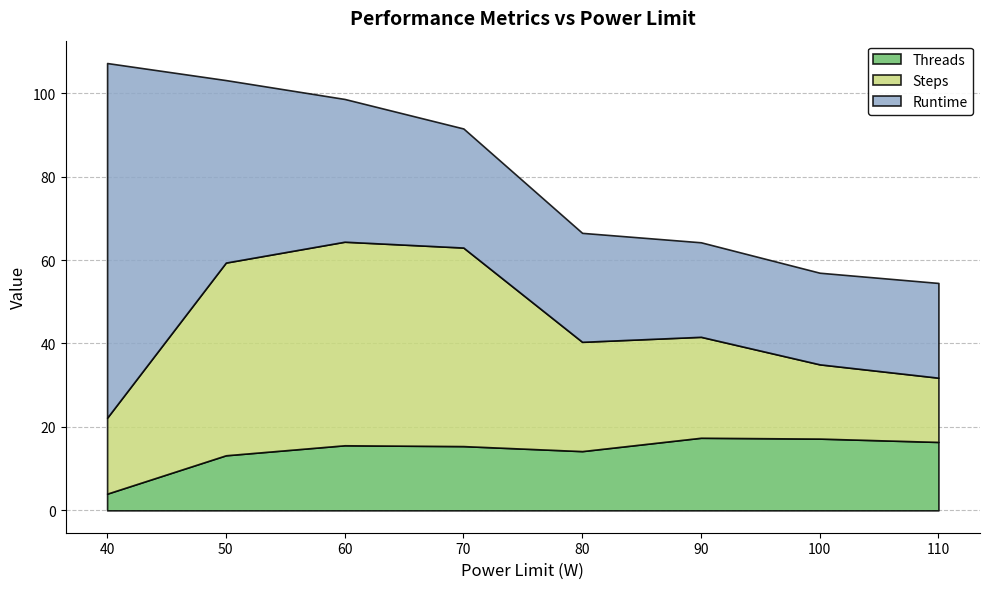

At which label does Steps reach its minimum?

110